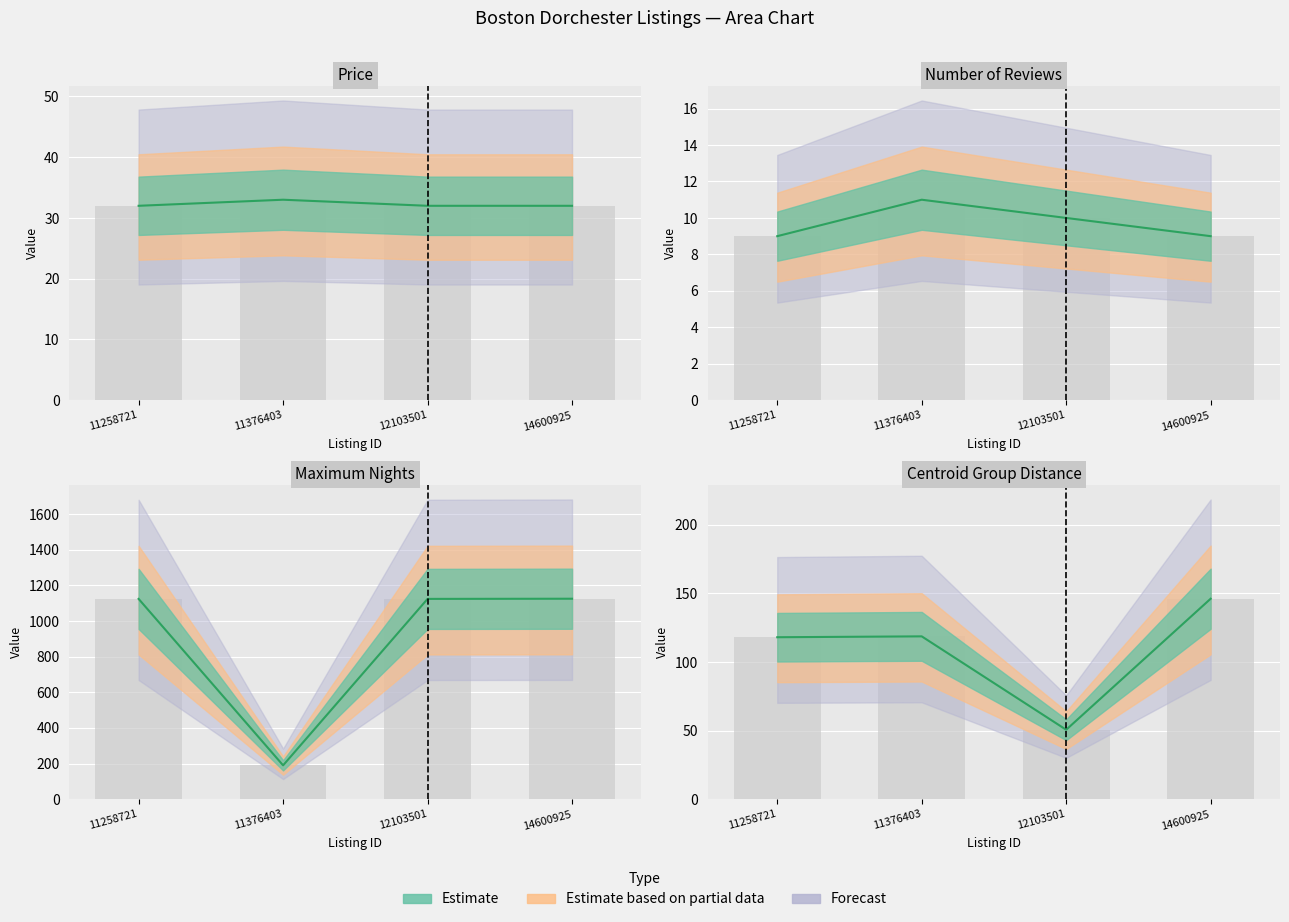

At which category is the sum across all series the highest?

14600925